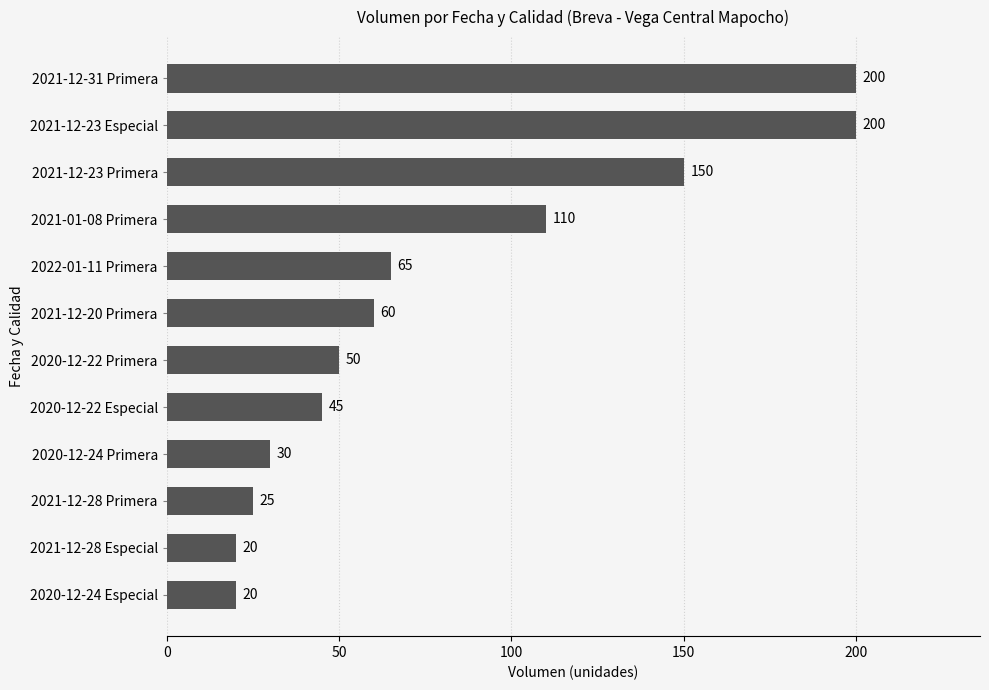

What is the greatest value displayed?

200